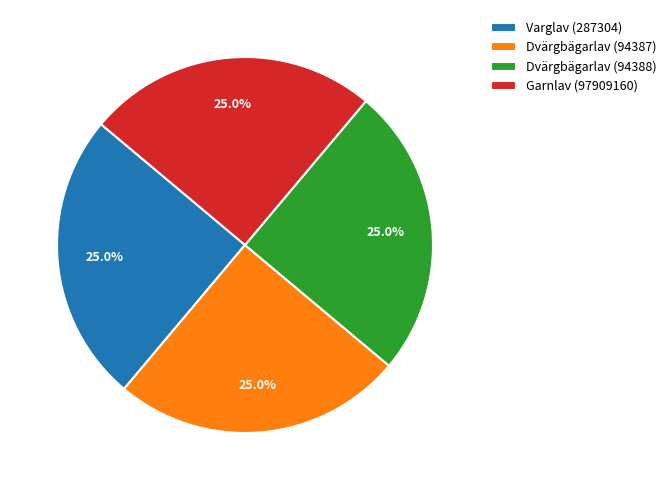

How many segments does this pie chart have?

4